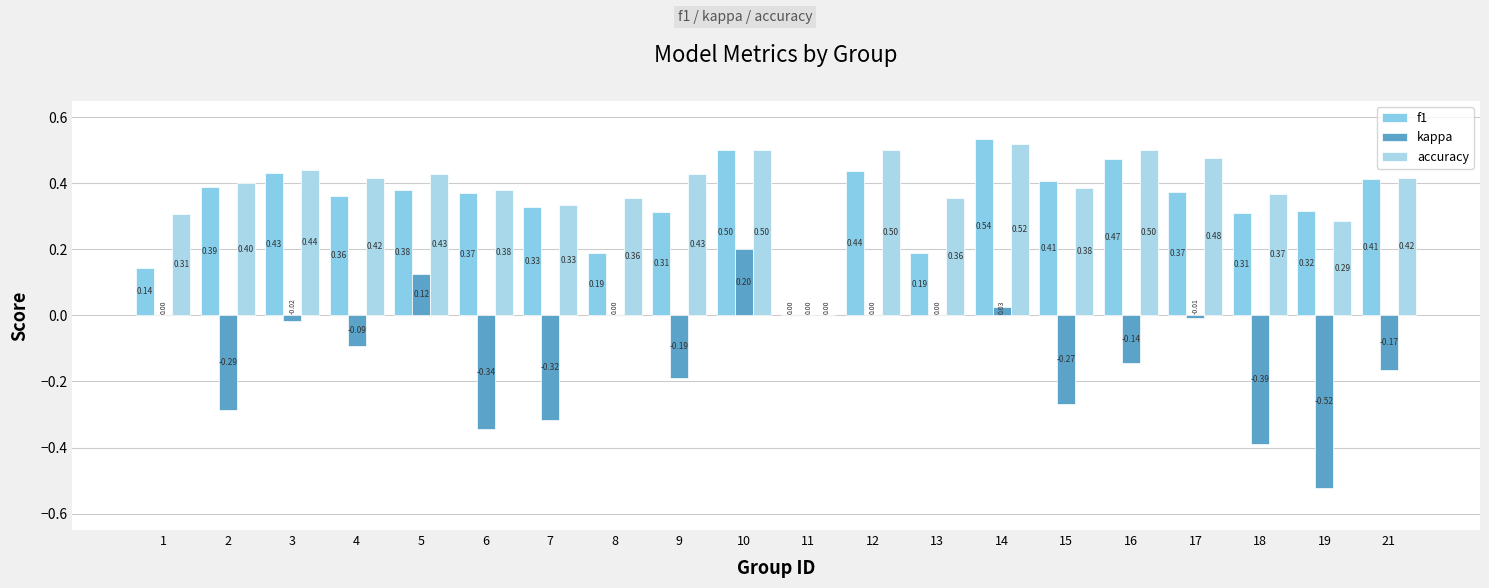

Is it true that f1 equals 0.1 at 5?

False